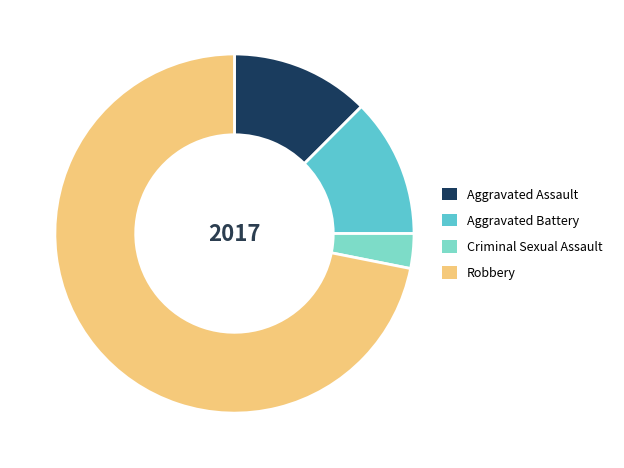

What is the largest slice in the pie chart?

Robbery